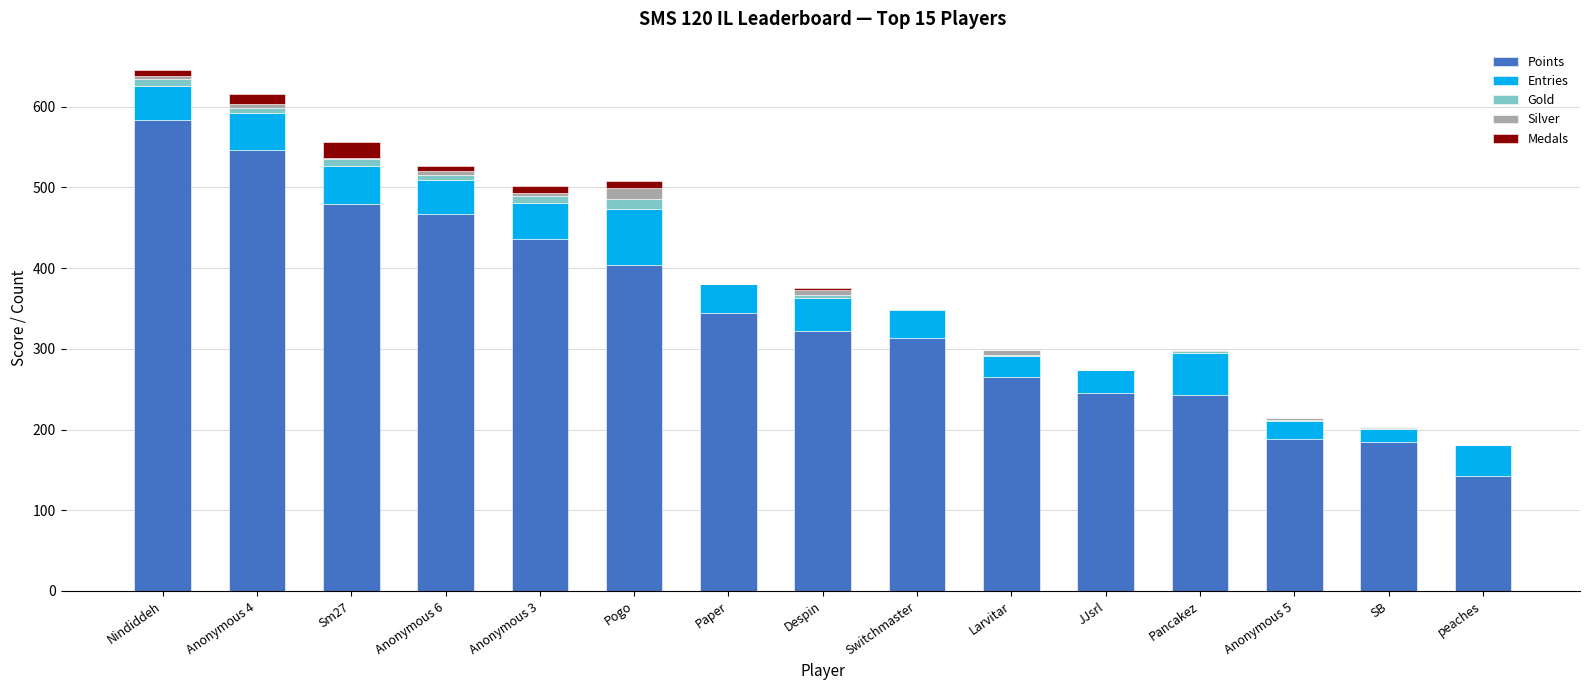

What are all the series names shown in the legend?

Points, Entries, Gold, Silver, Medals